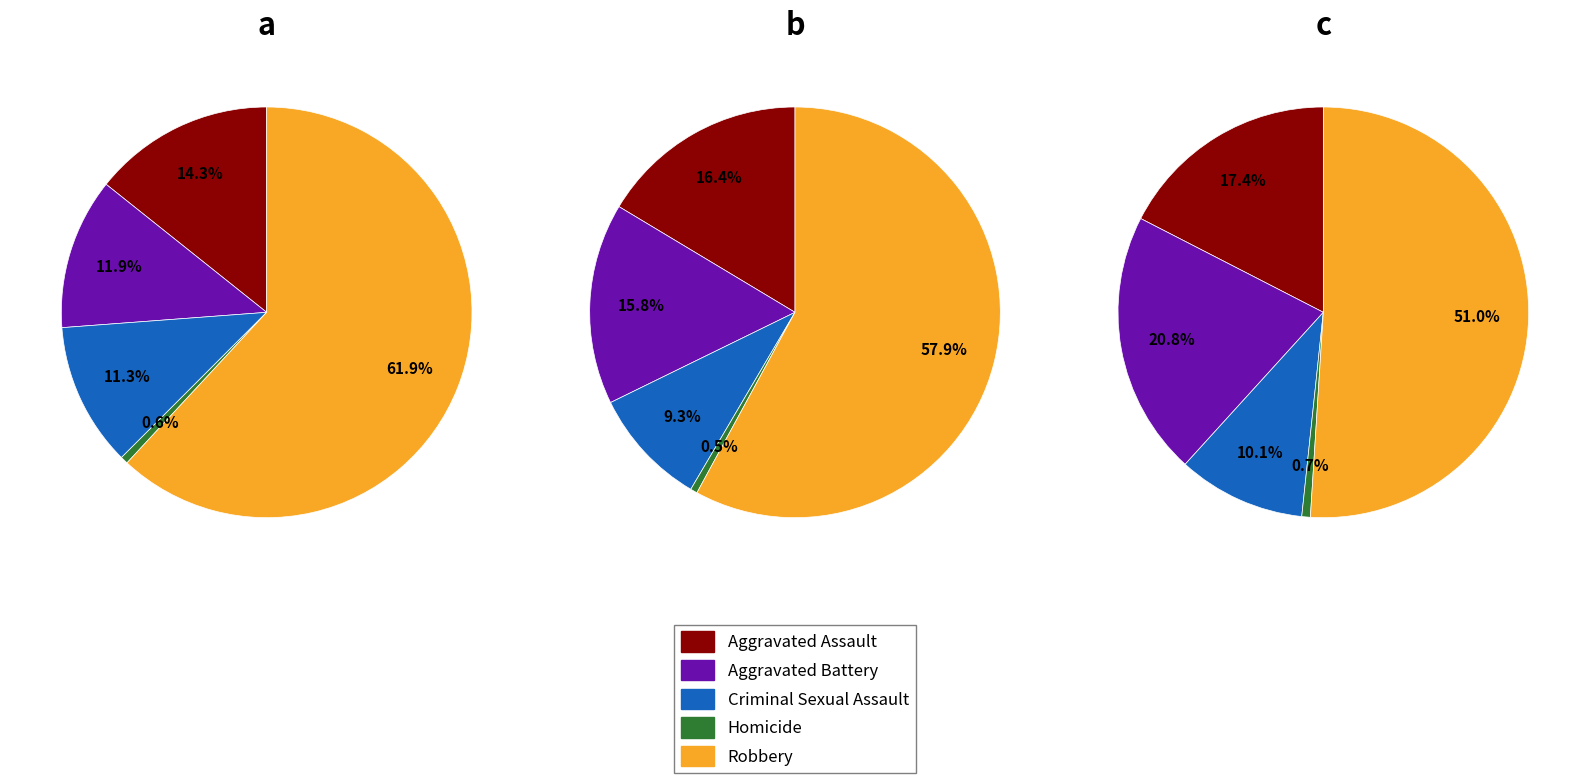

Which has a higher value, Criminal Sexual Assault or Robbery?

Robbery